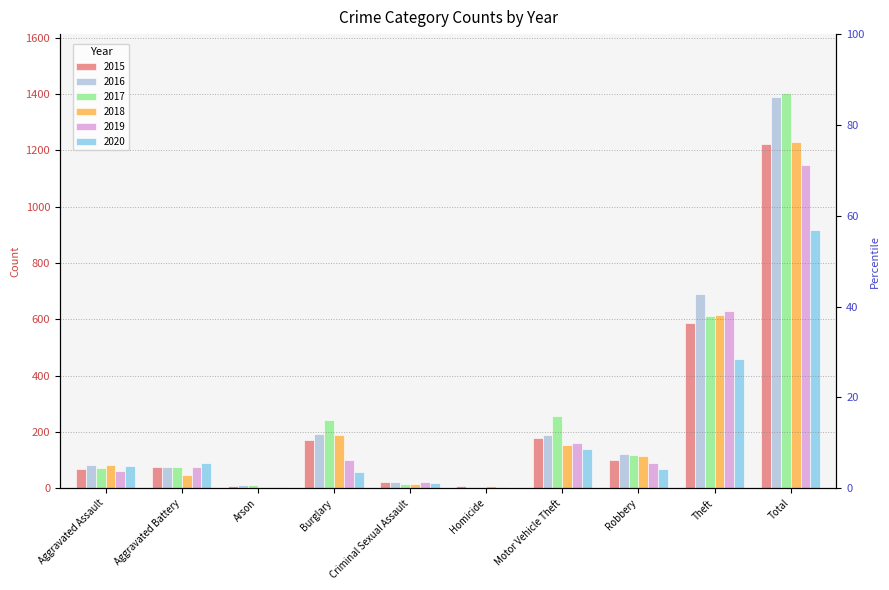

What is the sum of all 2017 values?

2806